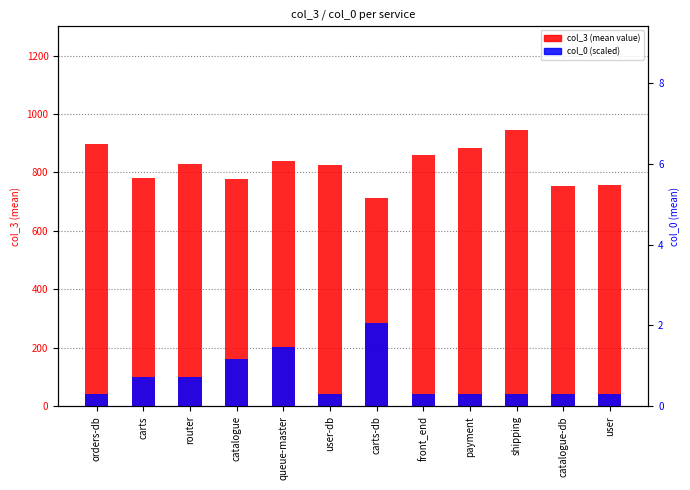

What is the difference between the second highest and second lowest values in the col_3 (mean value) series?

145.0